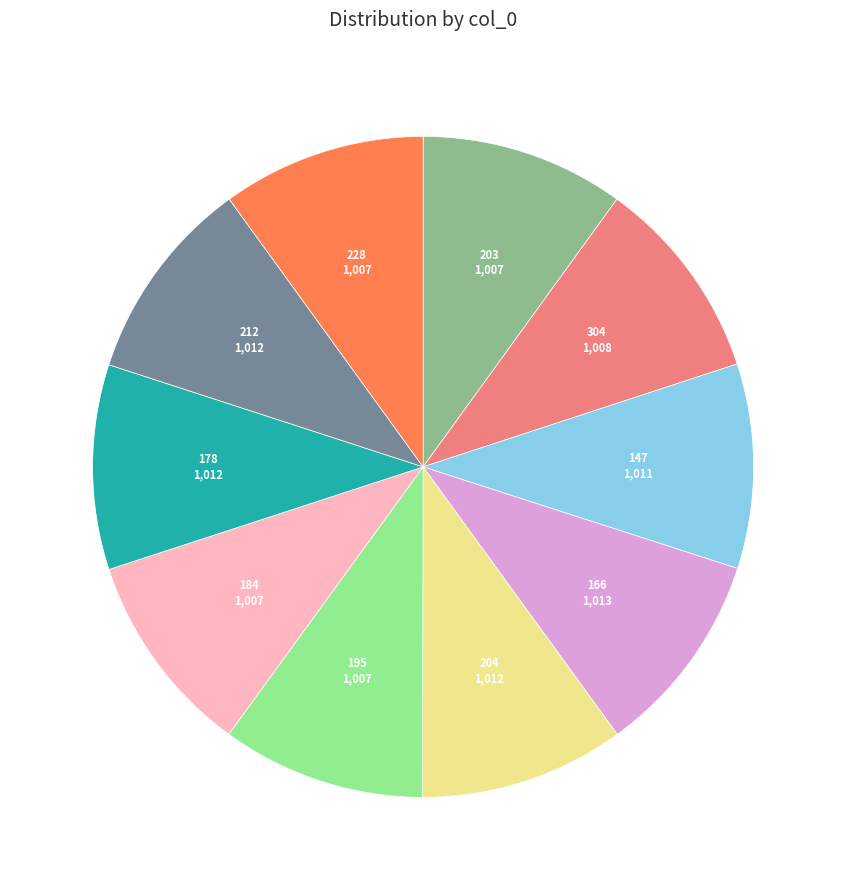

True or false: 195 accounts for 1% of the total.

False